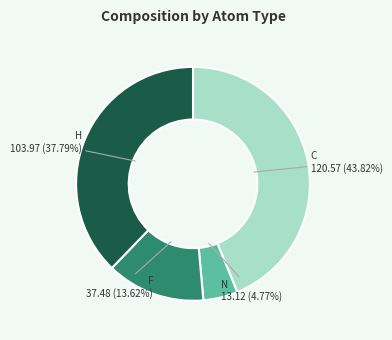

Does any single category account for the majority?

No